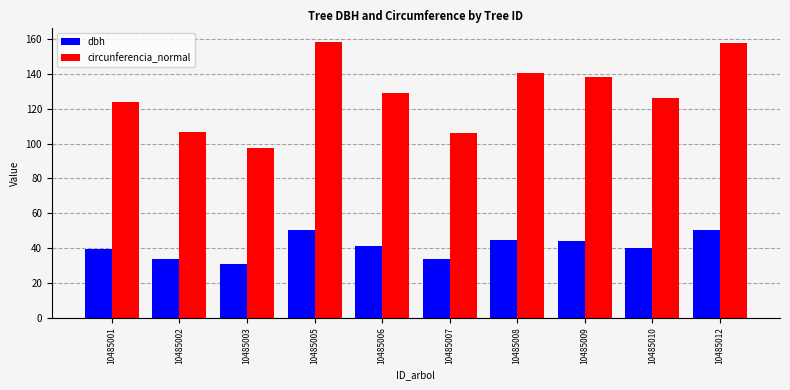

How many bars are there in each group?

2